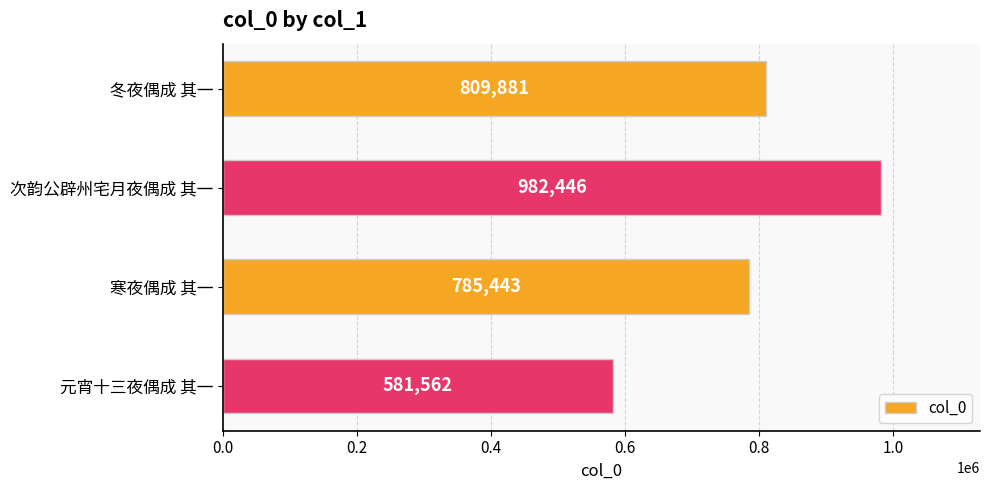

What is the difference between the maximum and minimum values?

400884